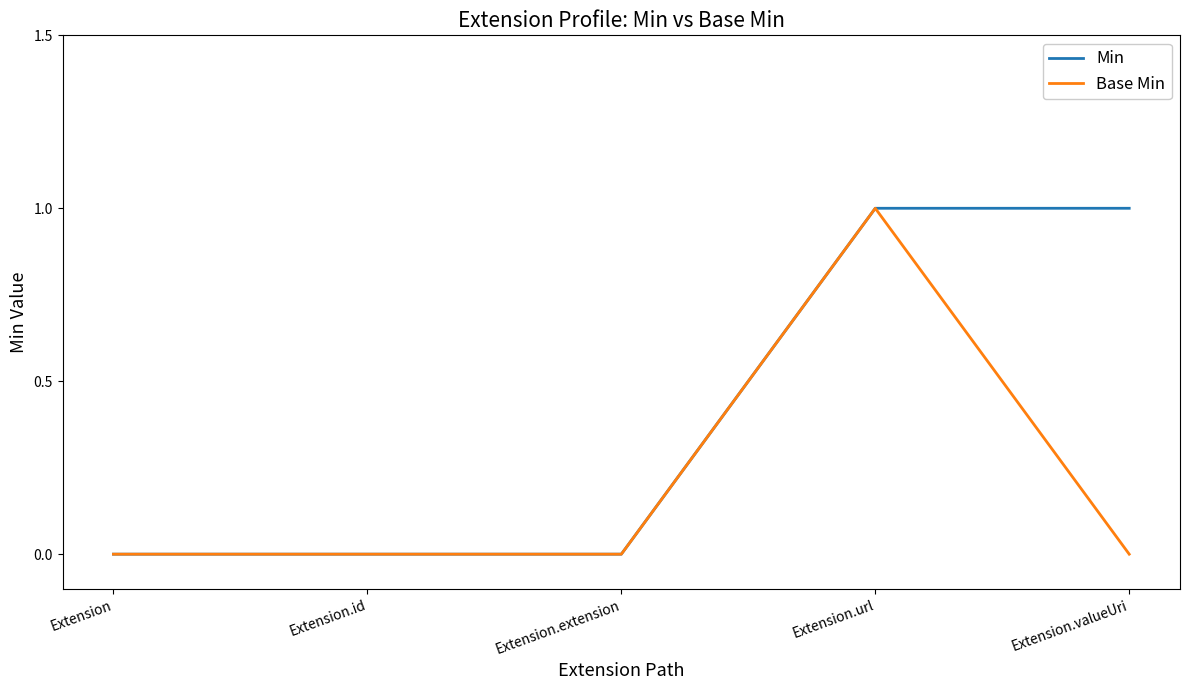

How many series are shown in this chart?

2